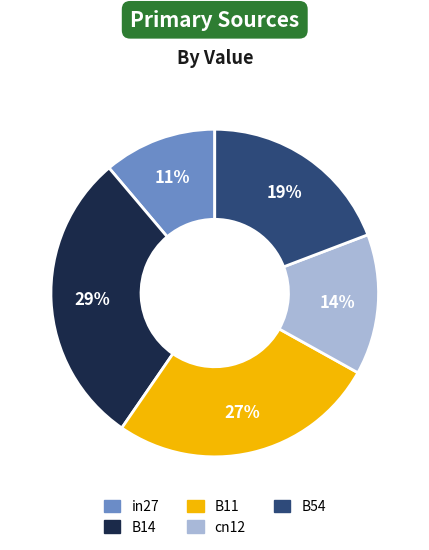

The B54 slice represents 11% of the pie. True or false?

False